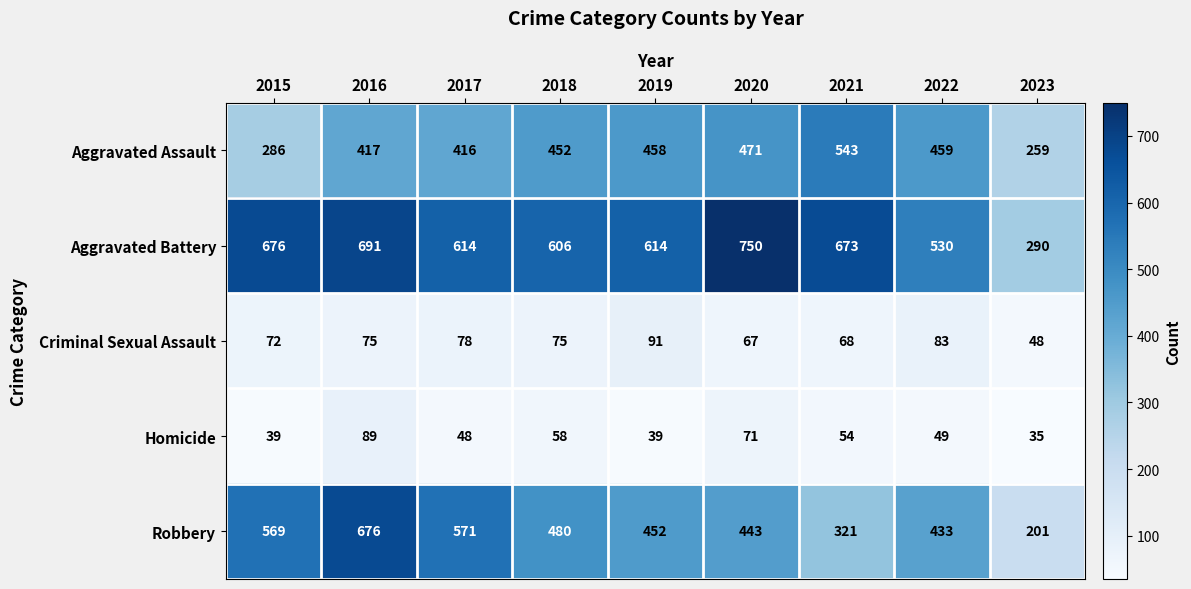

What is the smallest value displayed?

35